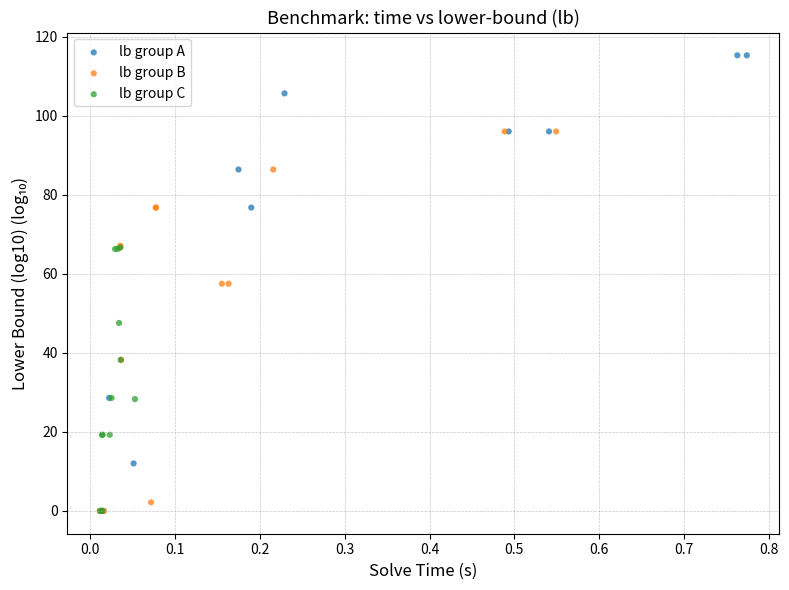

Which series has the widest spread of Y values?

lb group A